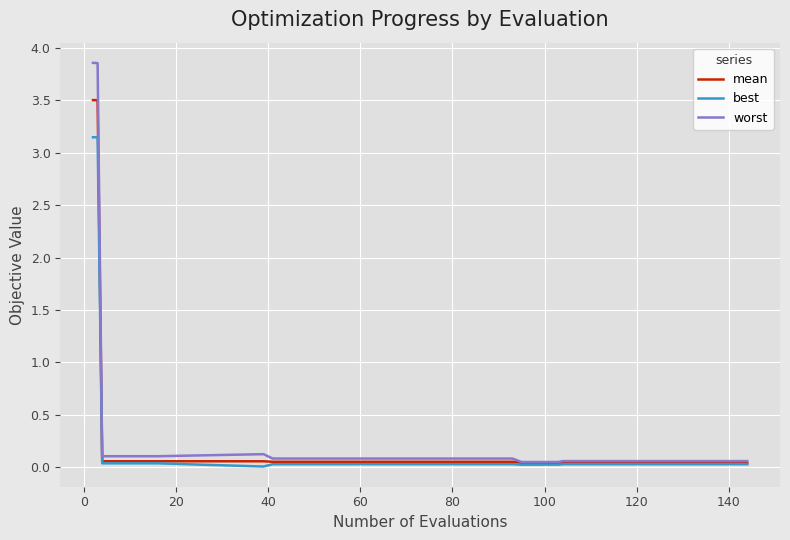

Rank the series by their maximum value, from lowest to highest.

best, mean, worst